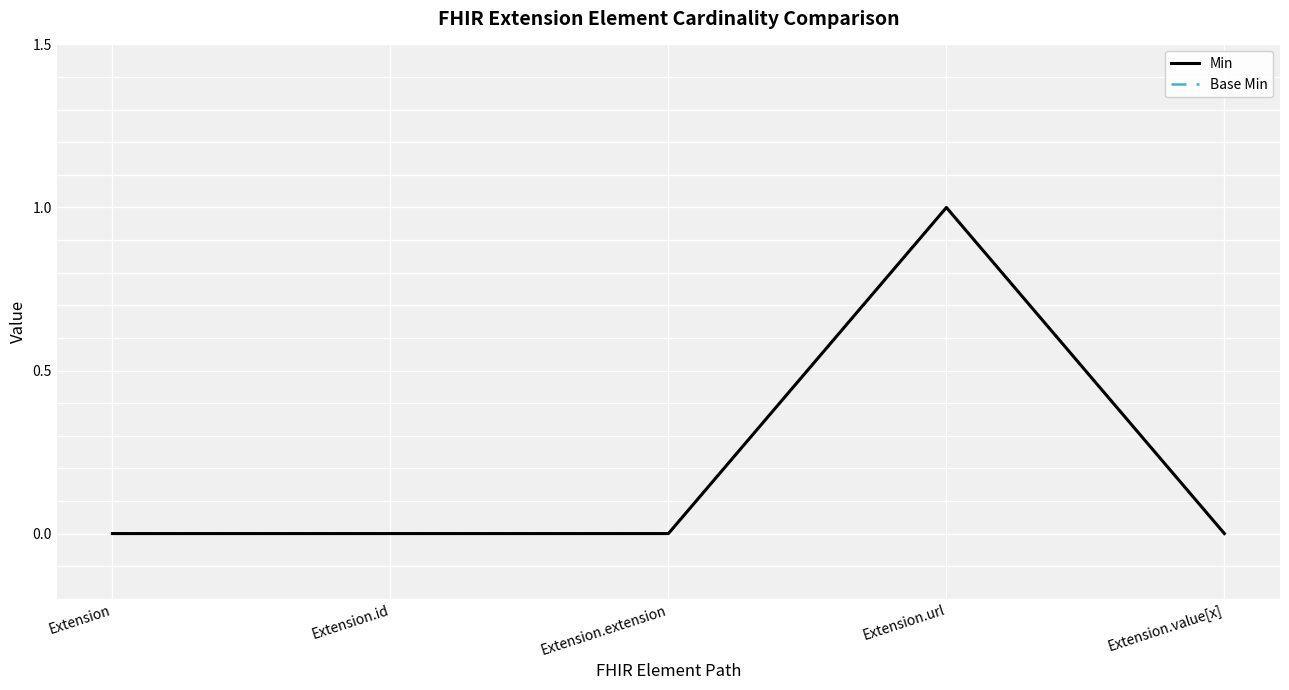

Is it true that Min equals 0 at Extension?

True